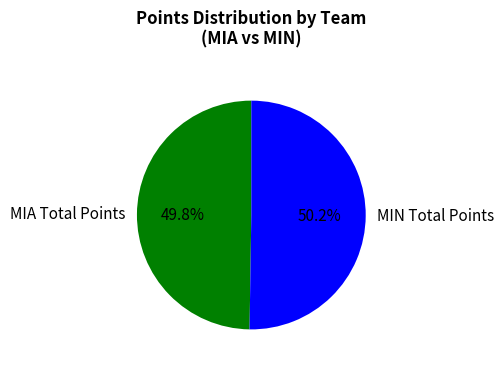

What portion of the pie excludes MIA Total Points?

50.2%